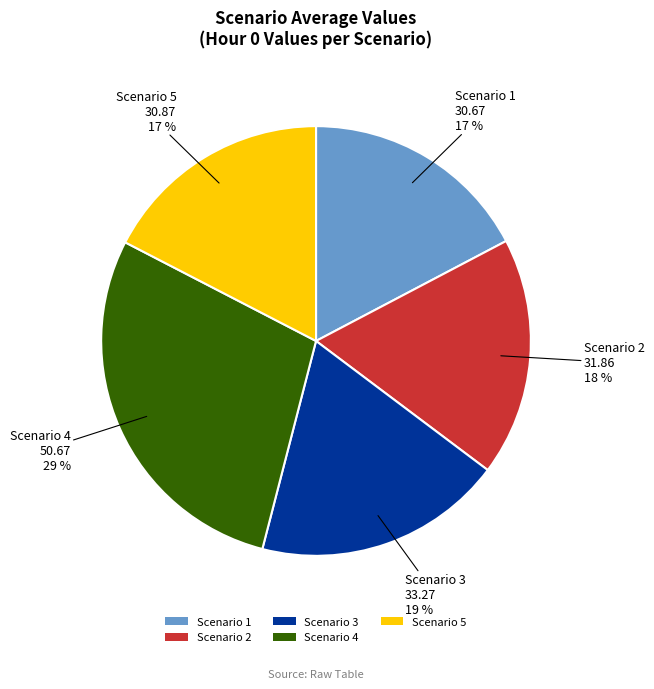

Does Scenario 2 account for over 50% of the chart?

No